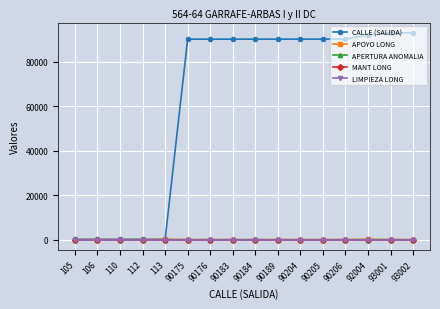

Which series changed the most between 90206 and 93001?

CALLE (SALIDA)